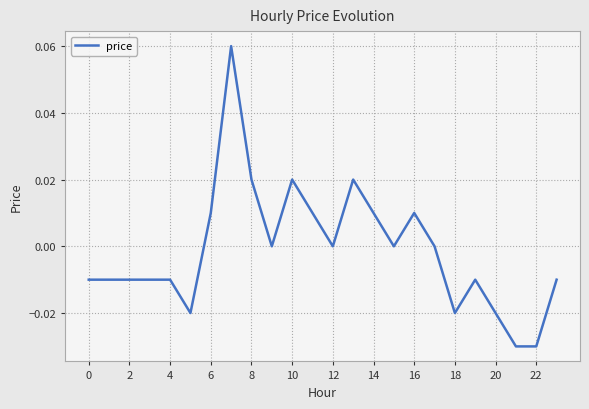

Which category has the lowest value across all series?

21